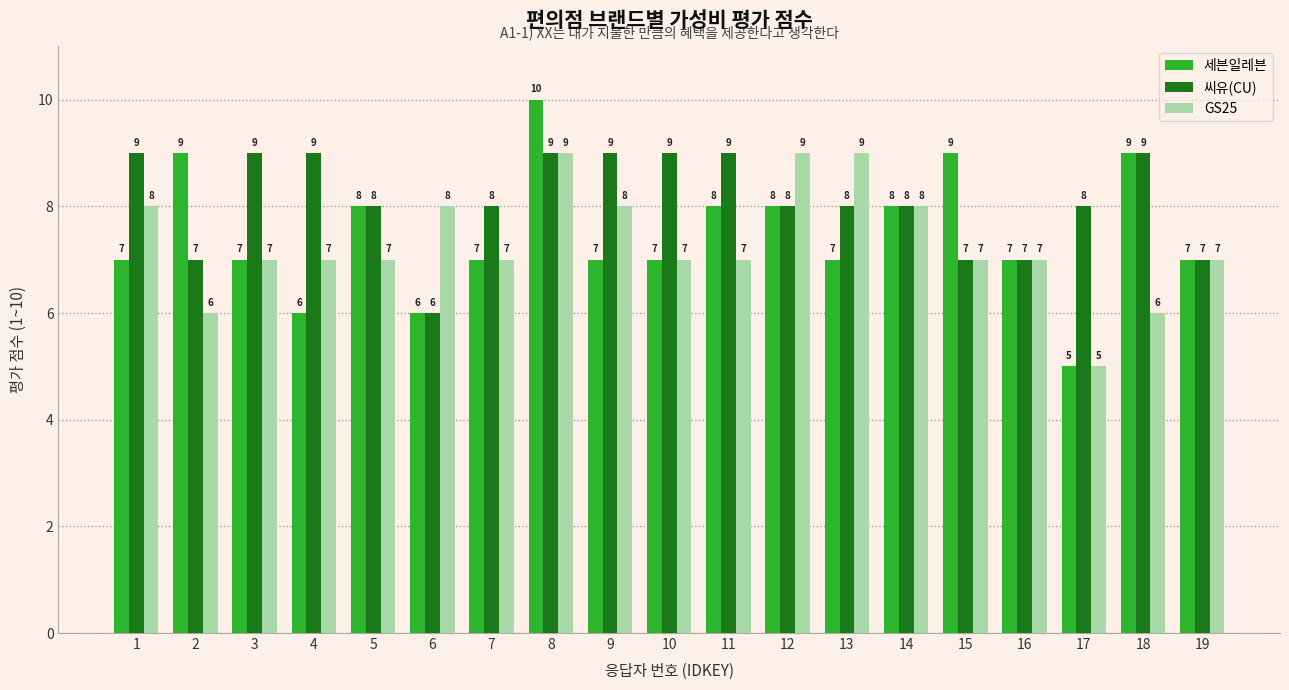

List the series in order of their overall mean, highest first.

씨유(CU), 세븐일레븐, GS25